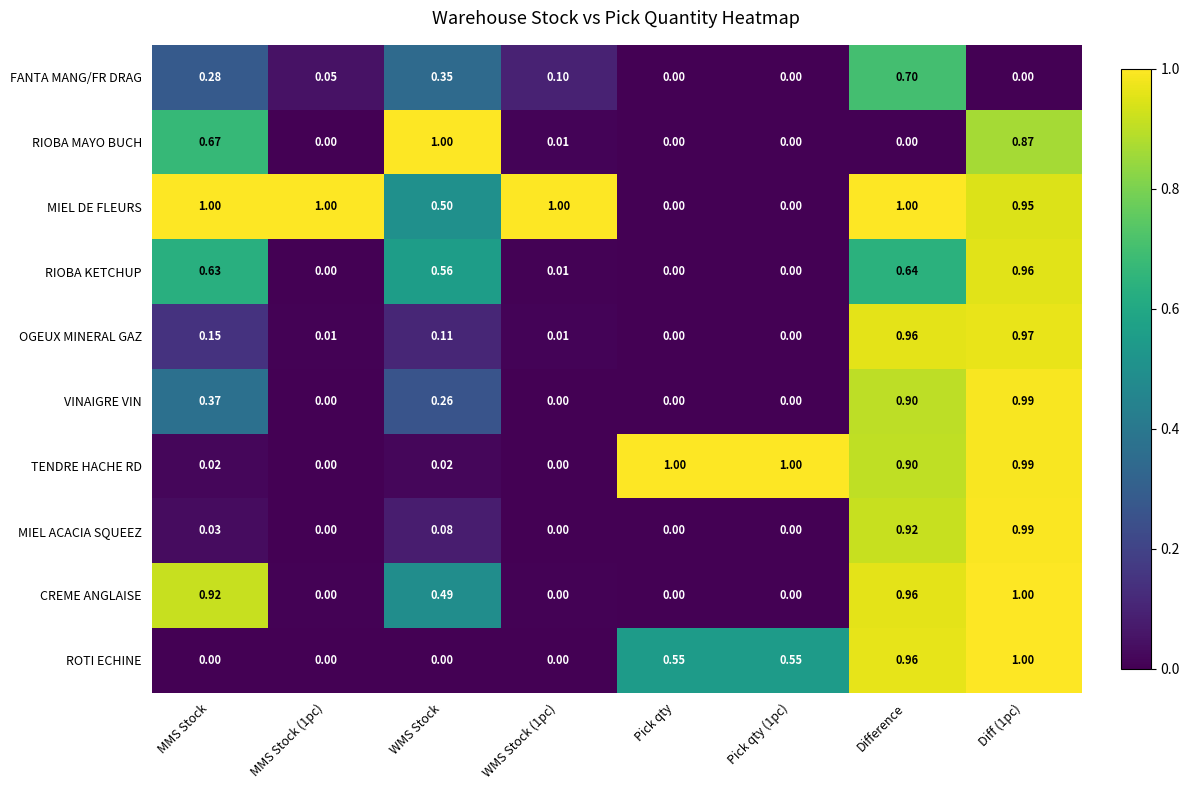

At how many categories does at least one series exceed 0?

8